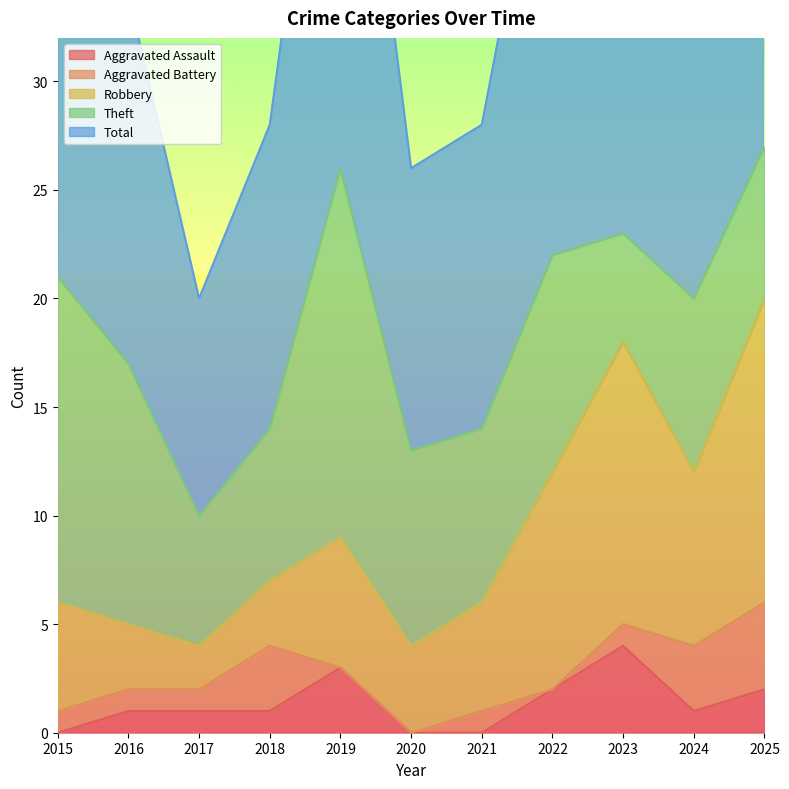

True or false: Robbery and Aggravated Battery intersect in this chart.

False